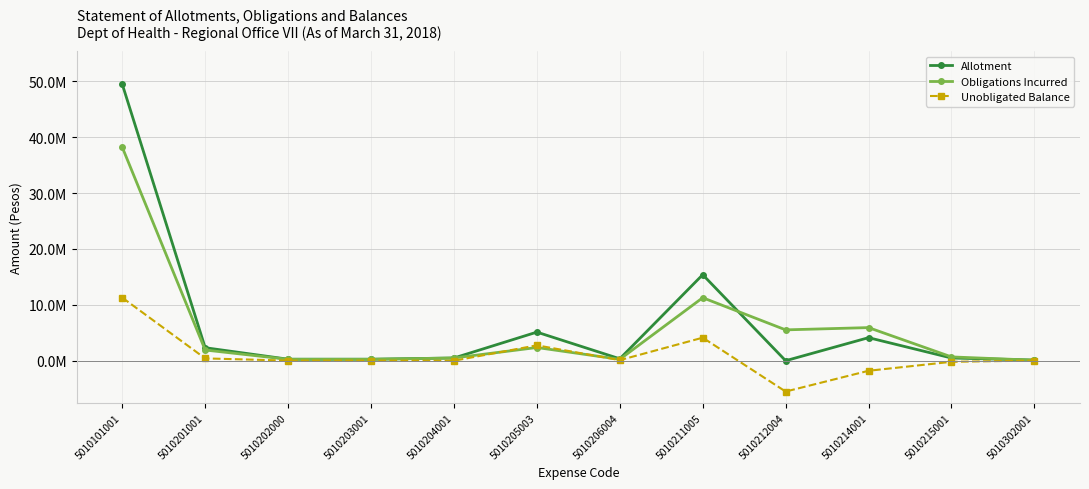

What is the spread (max minus min) of values at 5010215001?

877500.0